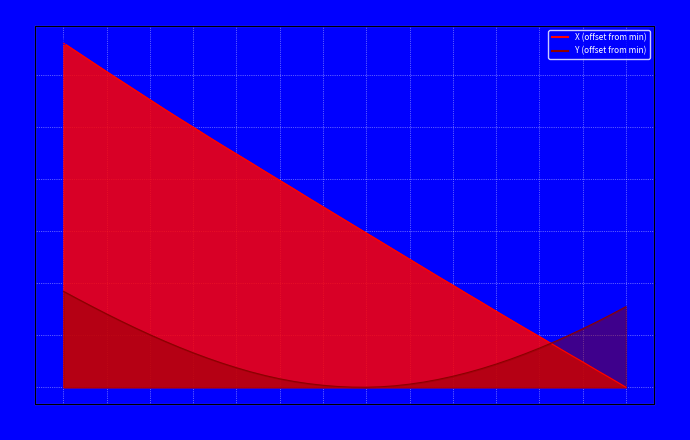

Count the number of categories in the chart.

40